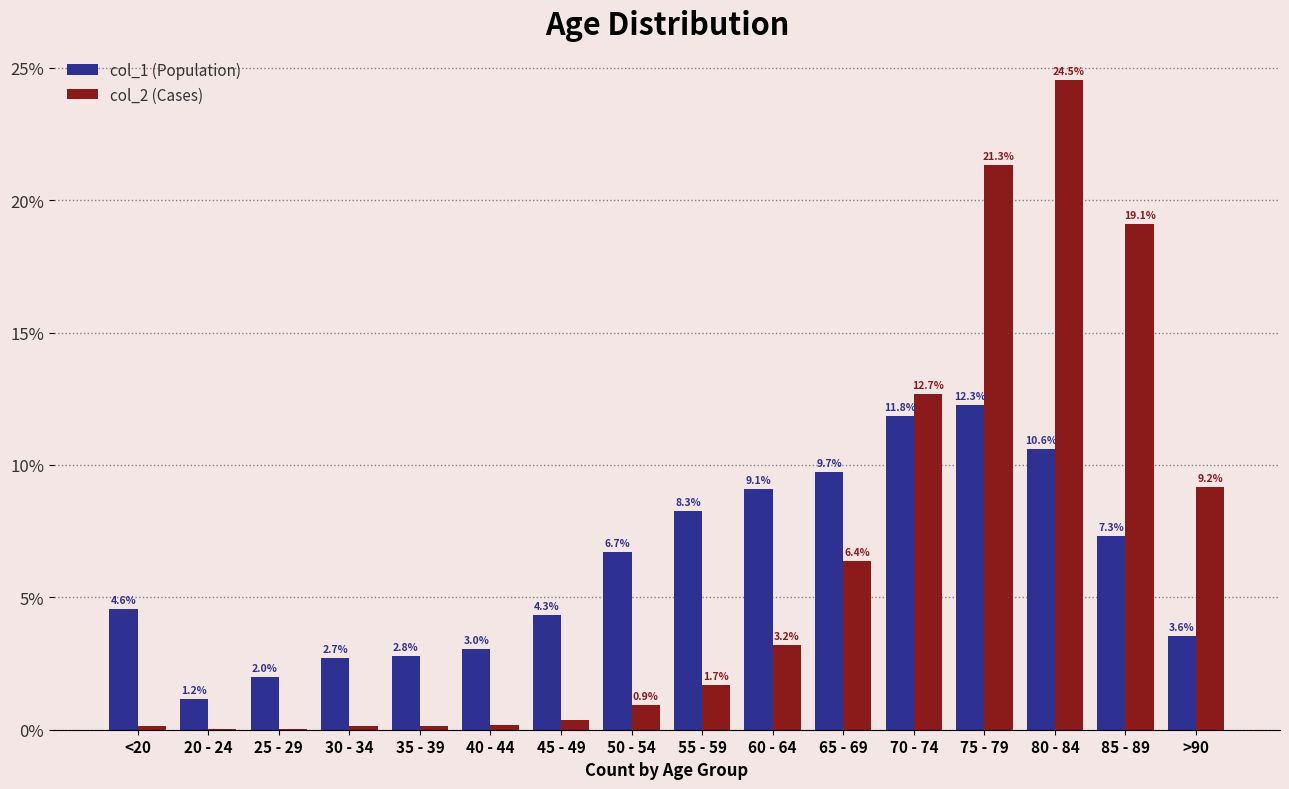

The value of col_1 (Population) at 55 - 59 is 3.4. True or false?

False